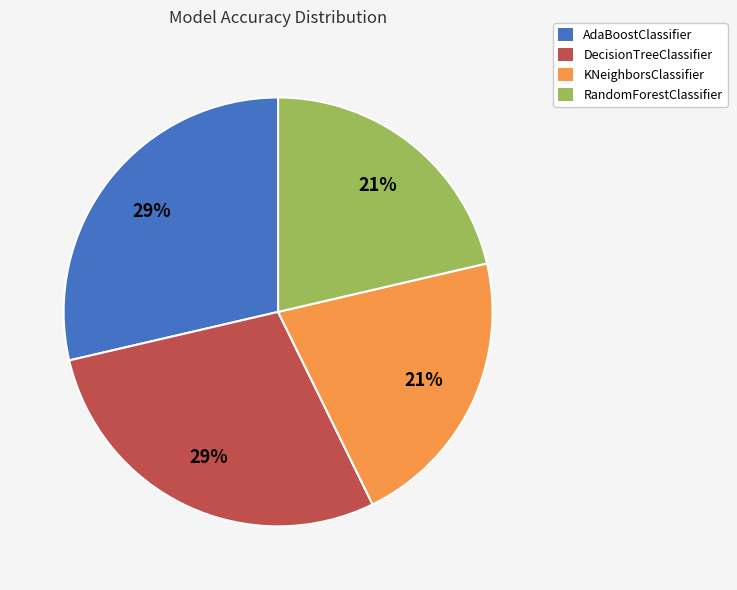

To the nearest percent, what is the average slice percentage?

25%